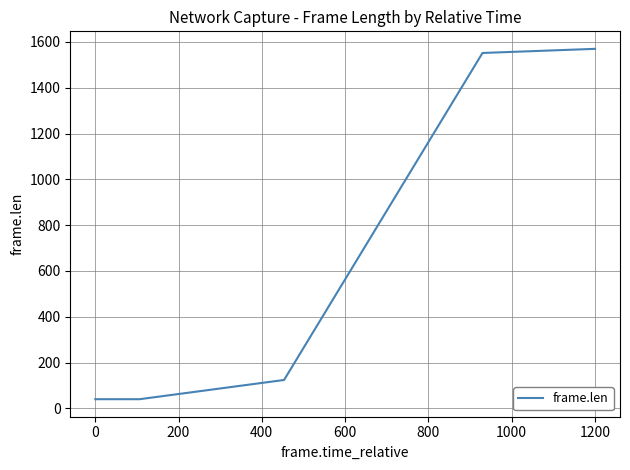

What is the difference between the second highest and second lowest values?

1512